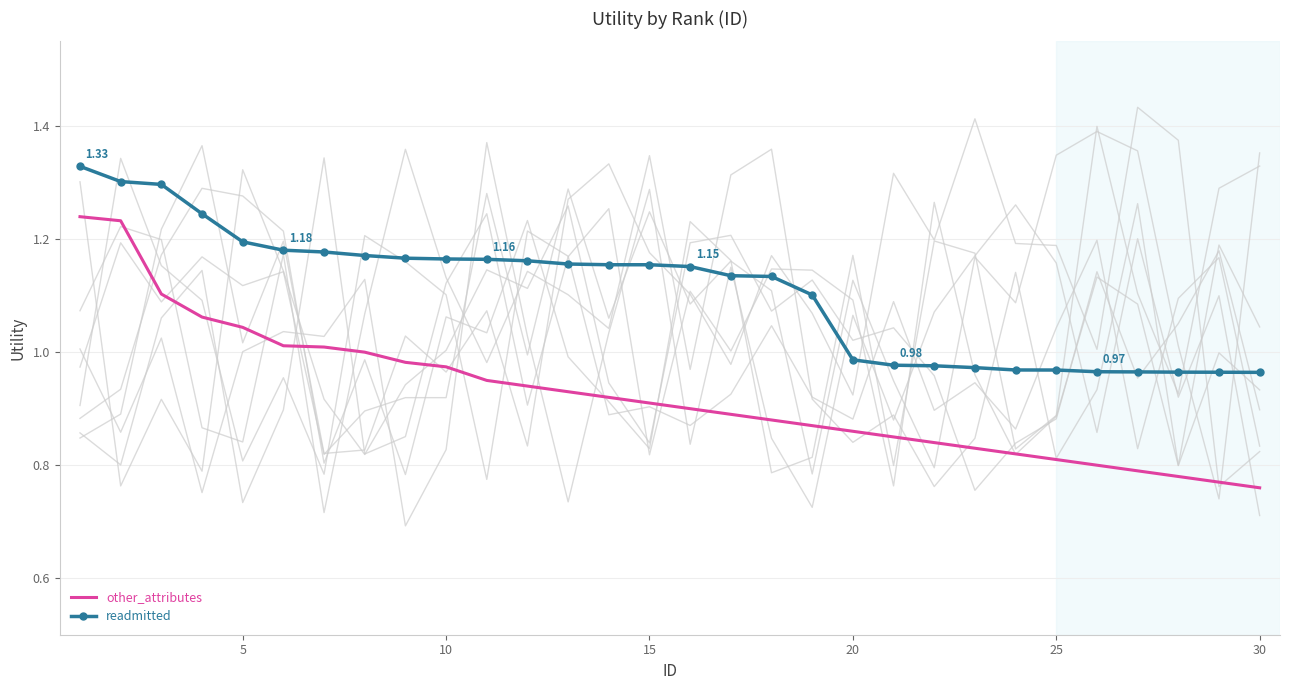

True or false: other_attributes and readmitted intersect in this chart.

False